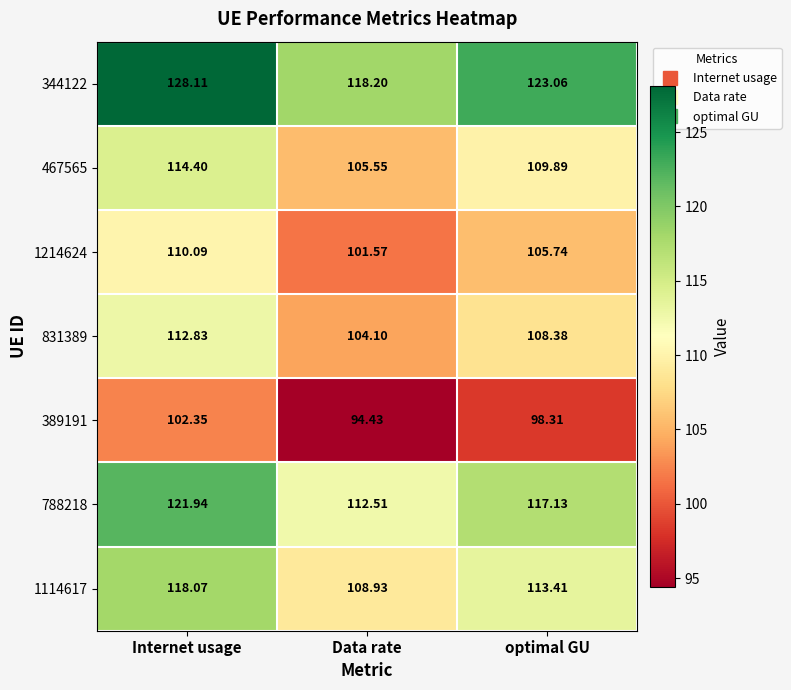

At which label does 389191 first exceed 98?

Internet usage